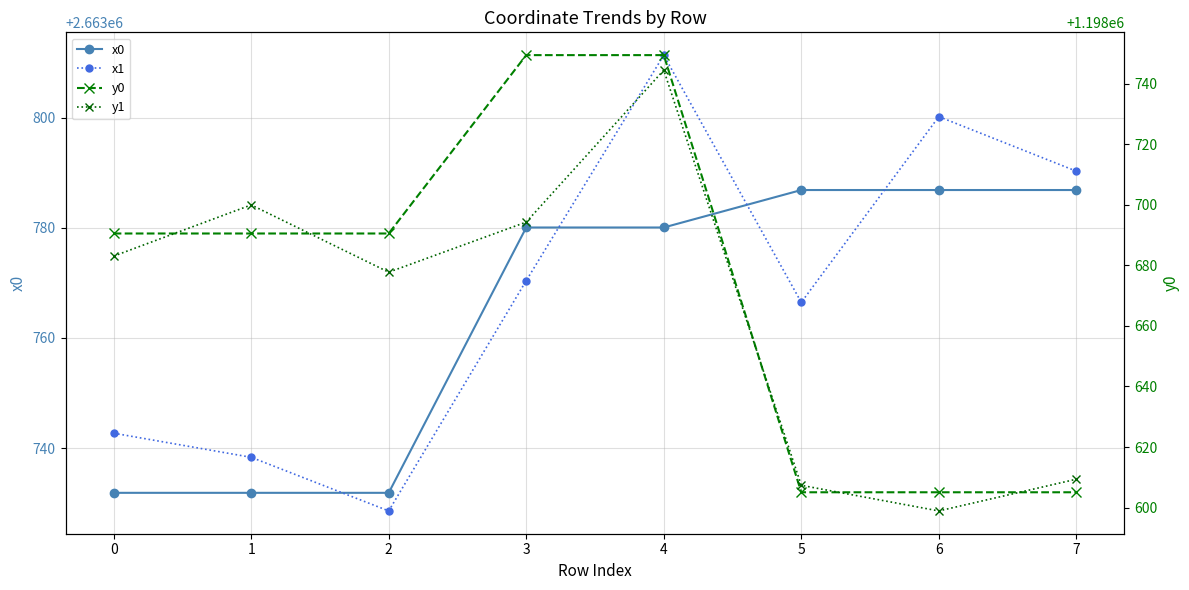

Which series has the largest total across all categories?

x1